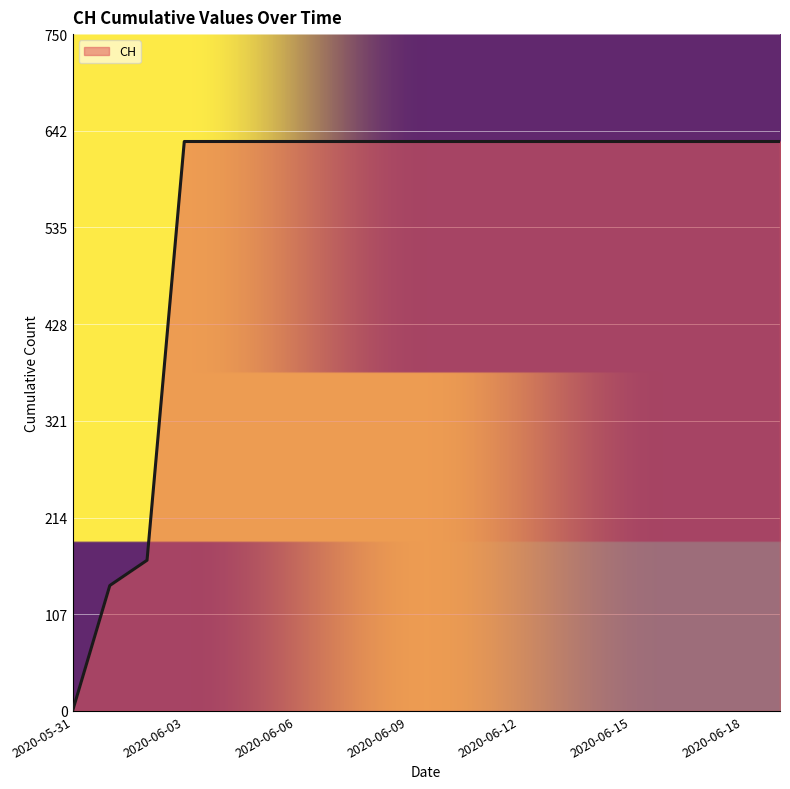

What is the difference between the maximum and minimum values?

631